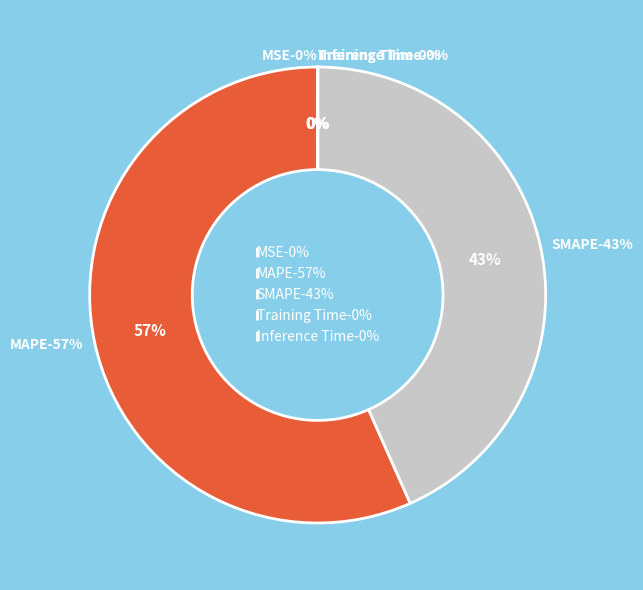

How many segments does this pie chart have?

5